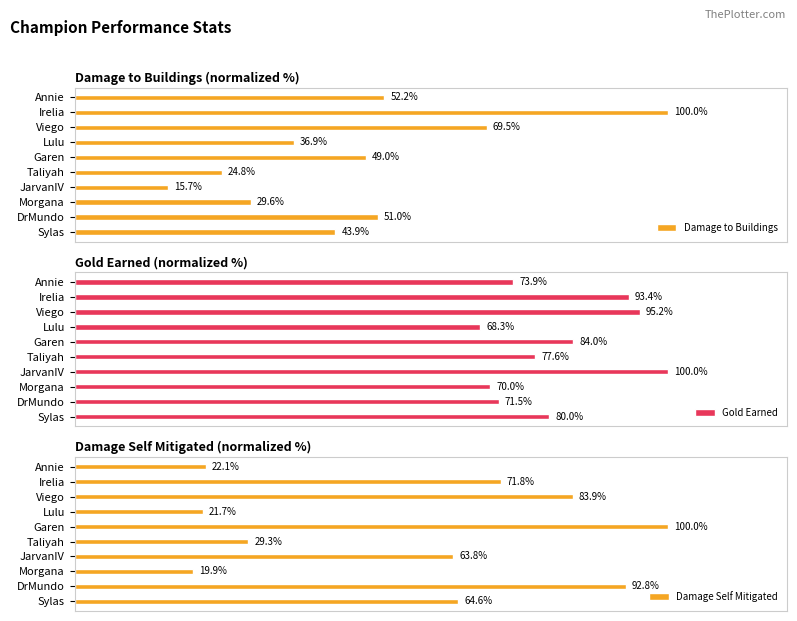

How many data points in Damage to Buildings are above 49?

5